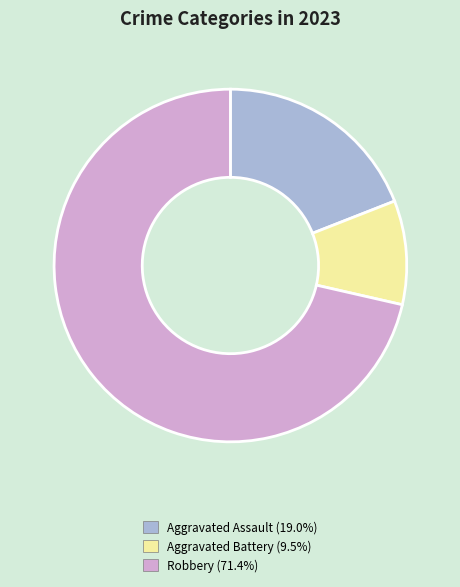

Does any single category account for the majority?

Yes